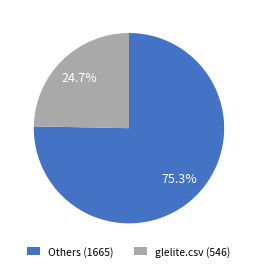

How many slices are in this pie chart?

2